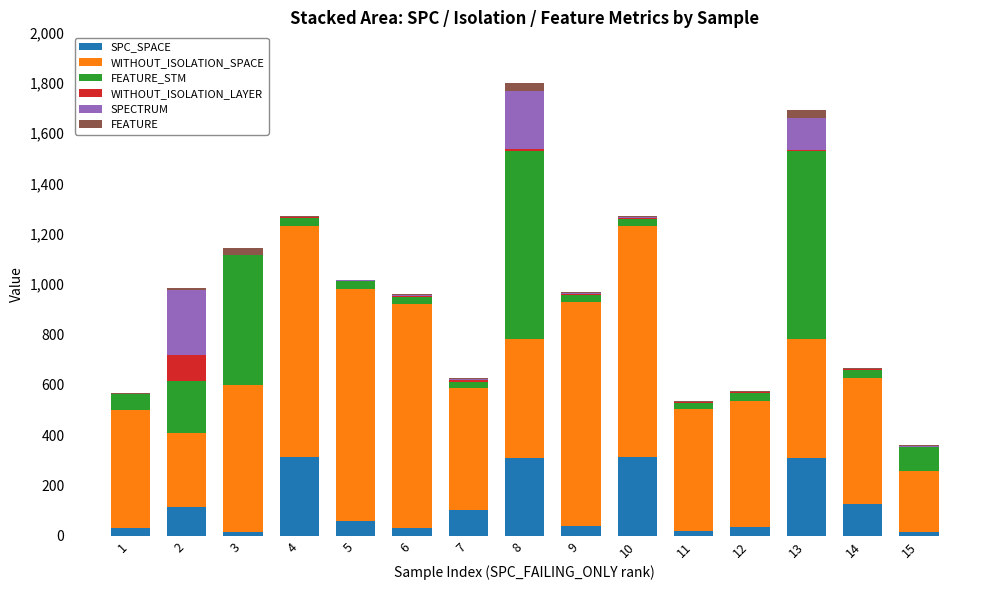

What is the sum of all SPC_SPACE values?

1825